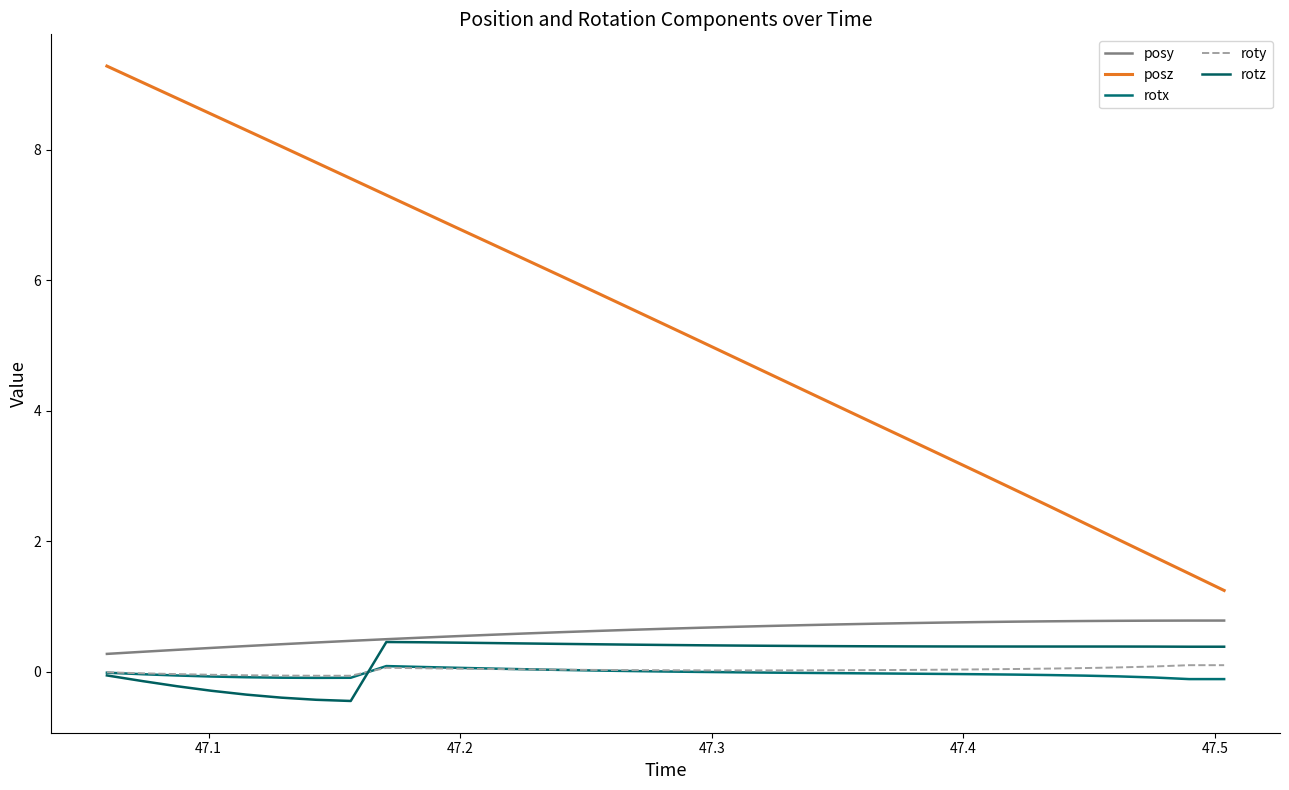

How many series are shown in this chart?

5